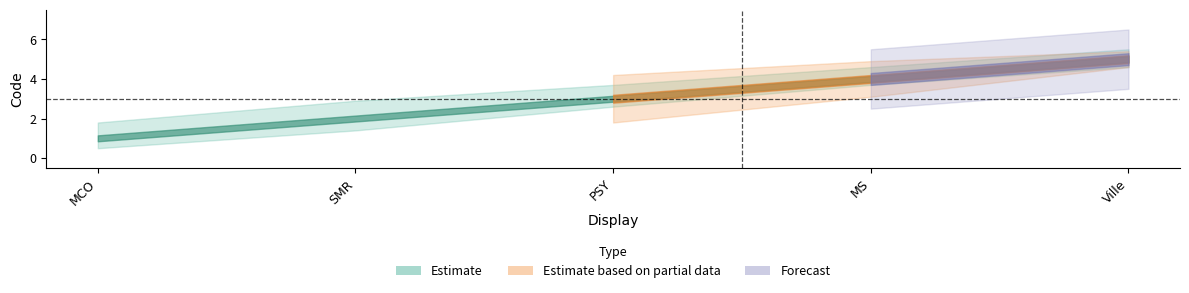

Rank the series at MS from highest to lowest value.

Estimate, Estimate based on partial data, Forecast